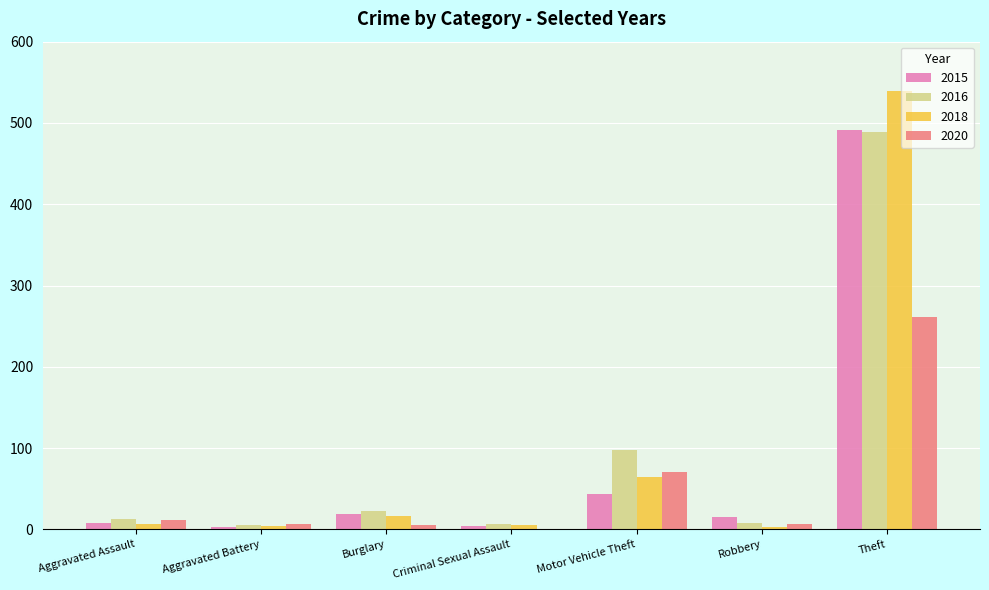

Is it true that 2018 equals 4 at Aggravated Battery?

True